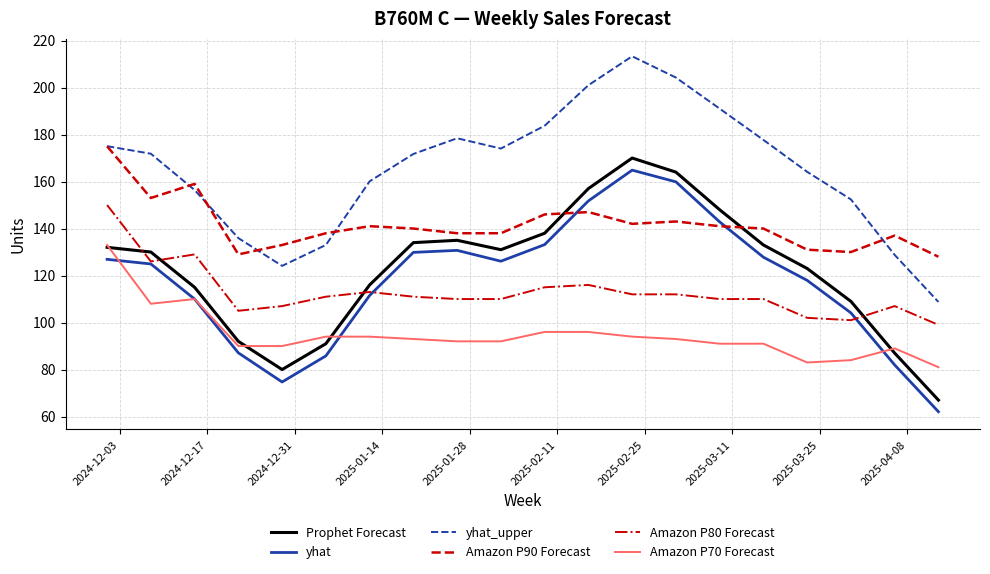

Count the number of data series in this chart.

6